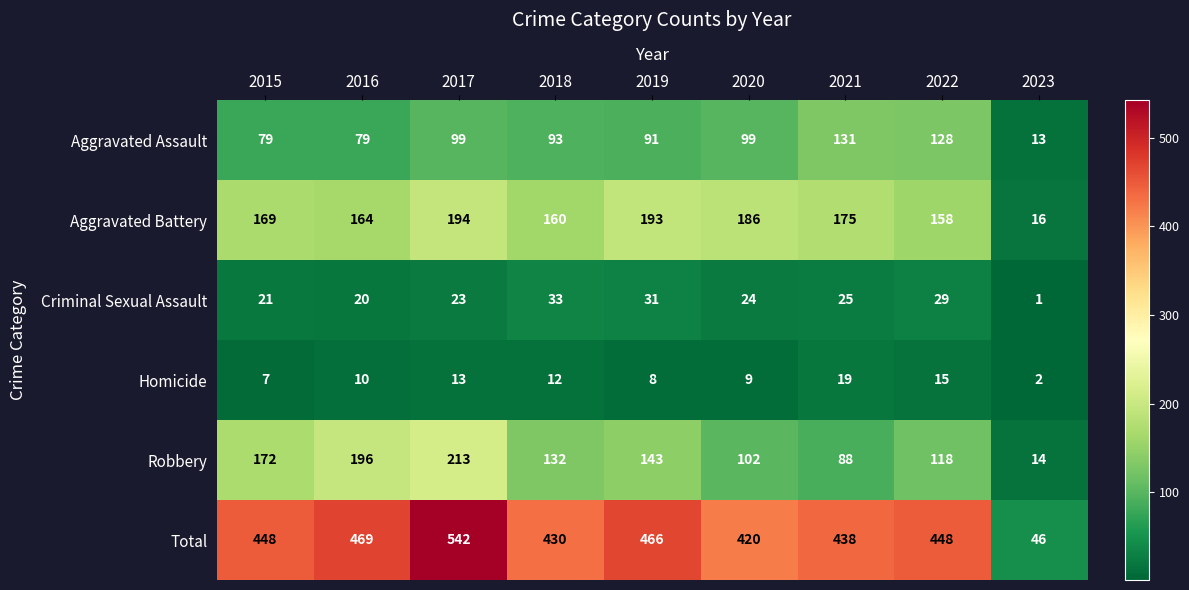

What is the approximate value of Criminal Sexual Assault at 2020, to the nearest 10?

20